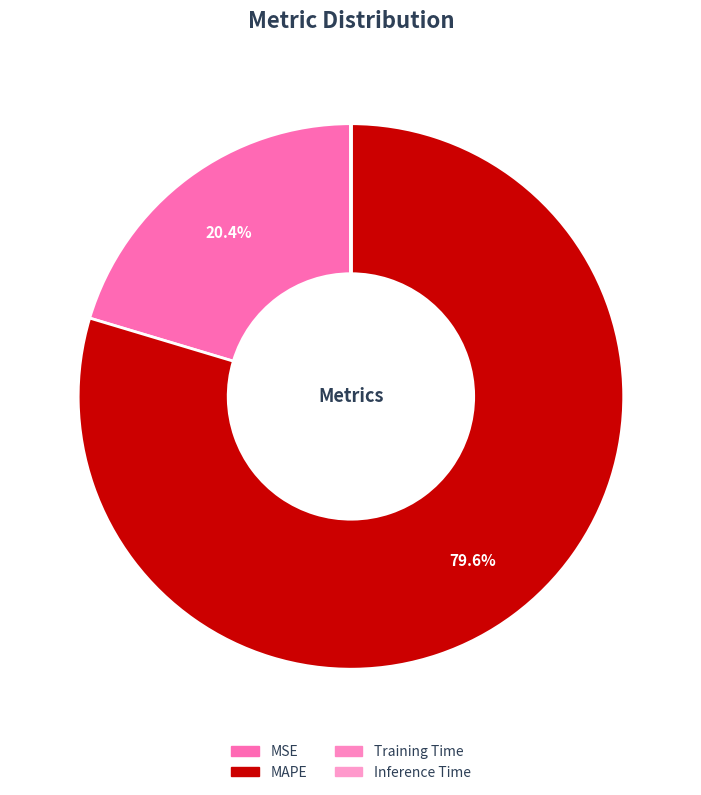

What is the largest slice in the pie chart?

MAPE